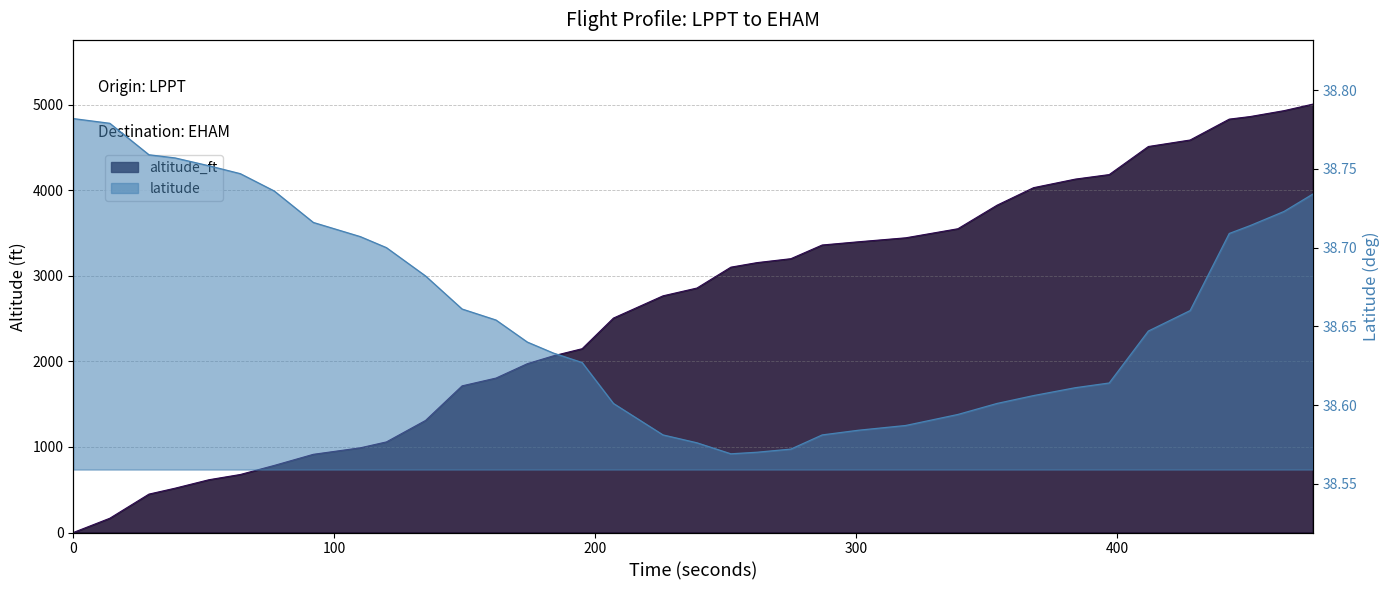

Read the altitude_ft value at 207.

2506.0